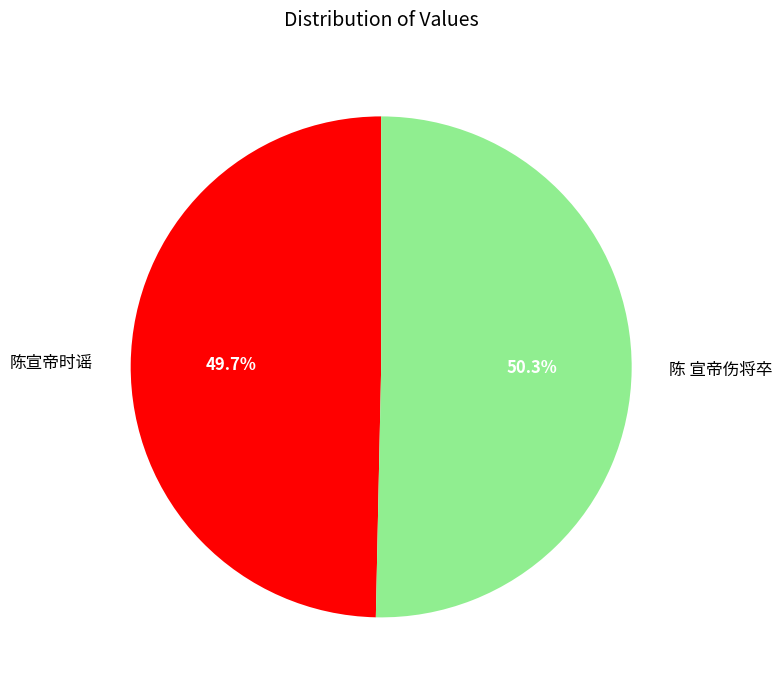

Rank the categories by value from highest to lowest.

陈 宣帝伤将卒, 陈宣帝时谣